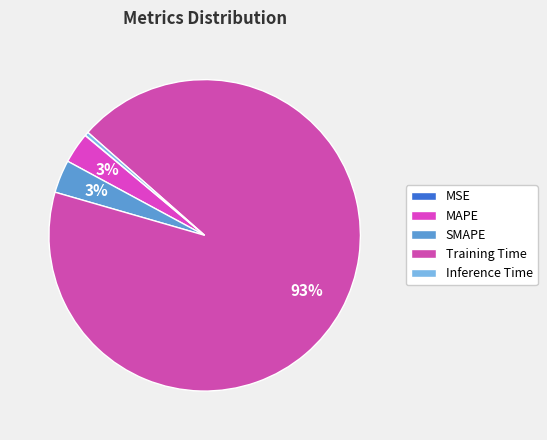

Rank the categories by value from lowest to highest.

MSE, Inference Time, MAPE, SMAPE, Training Time